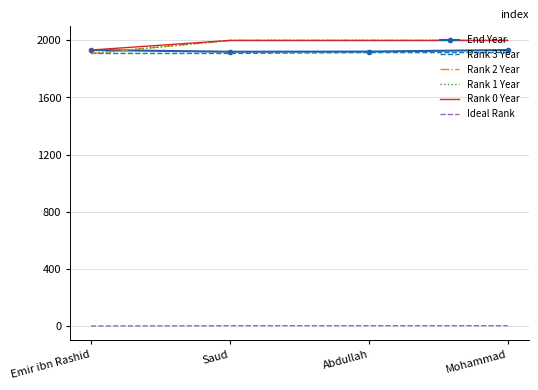

Is the value of Rank 1 Year at Abdullah greater than the value of Rank 0 Year at Emir ibn Rashid?

Yes